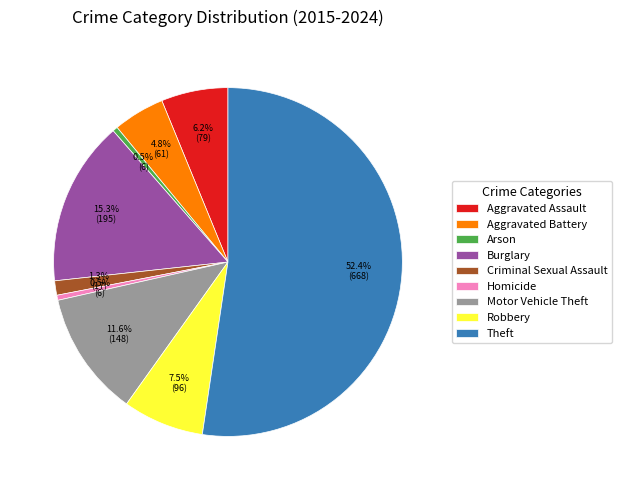

What is the ratio of the value at Theft to the value at Motor Vehicle Theft?

4.5